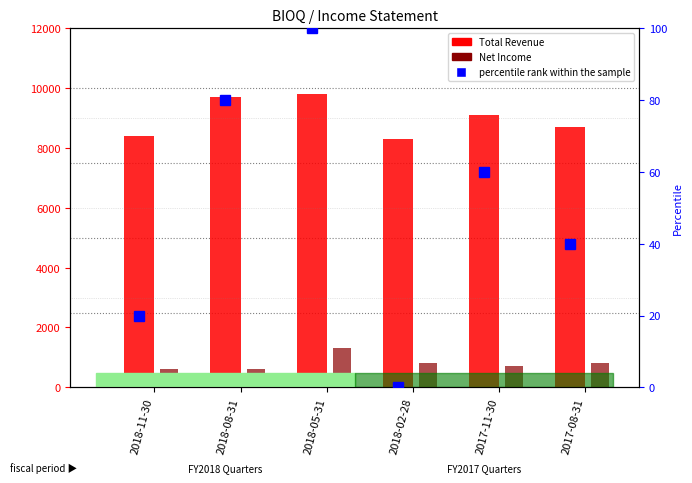

At which category is the sum across all series the highest?

2018-05-31